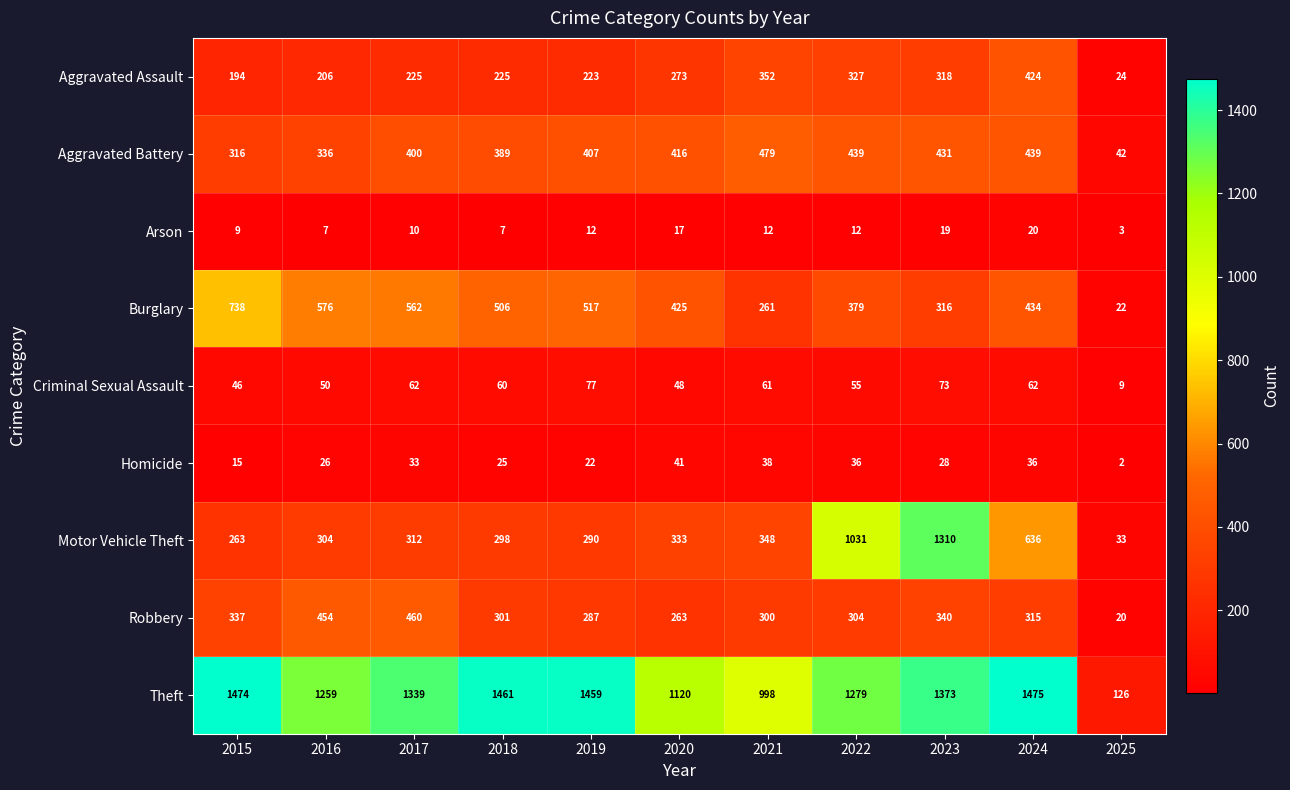

Between 2015 and 2016, which series saw the biggest shift?

Theft